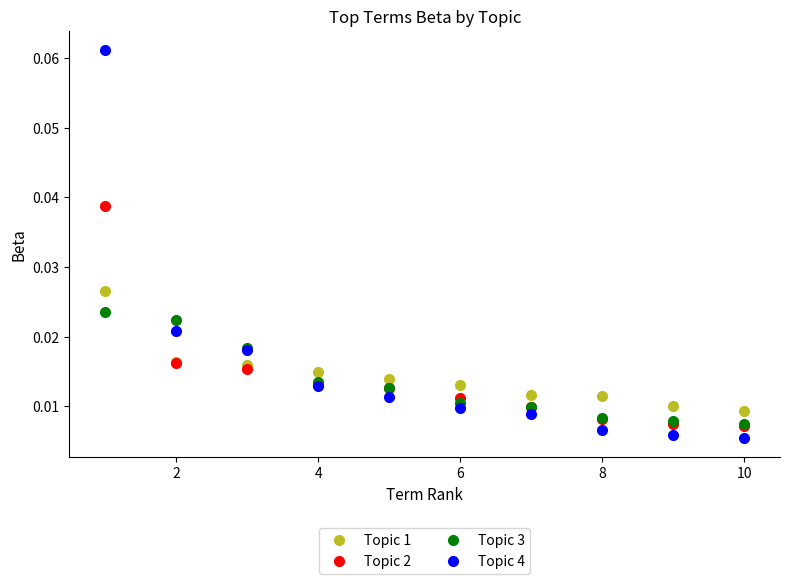

Rank the series by their maximum value, from highest to lowest.

Topic 4, Topic 2, Topic 1, Topic 3